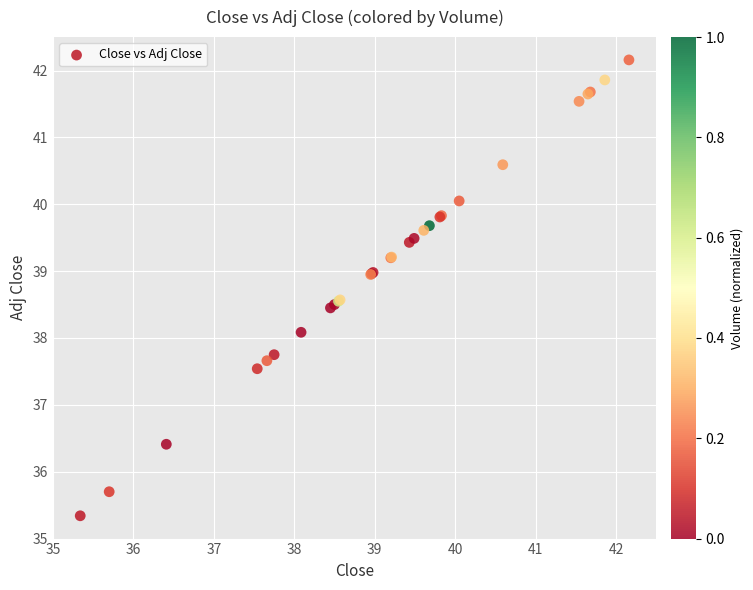

What Y value in the scatter plot is closest to 38?

38.1